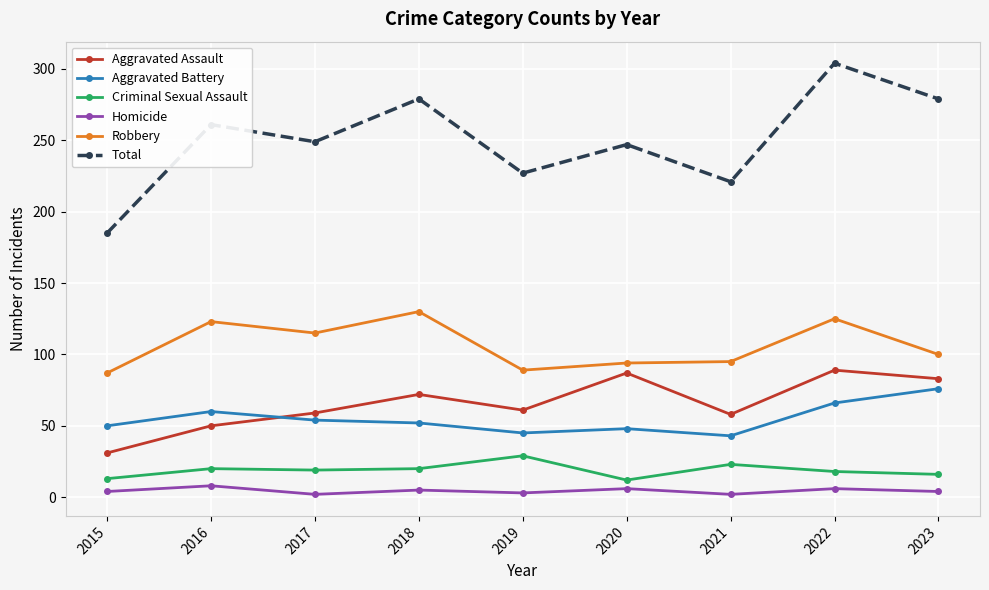

Rank the series at 2015 from highest to lowest value.

Total, Robbery, Aggravated Battery, Aggravated Assault, Criminal Sexual Assault, Homicide